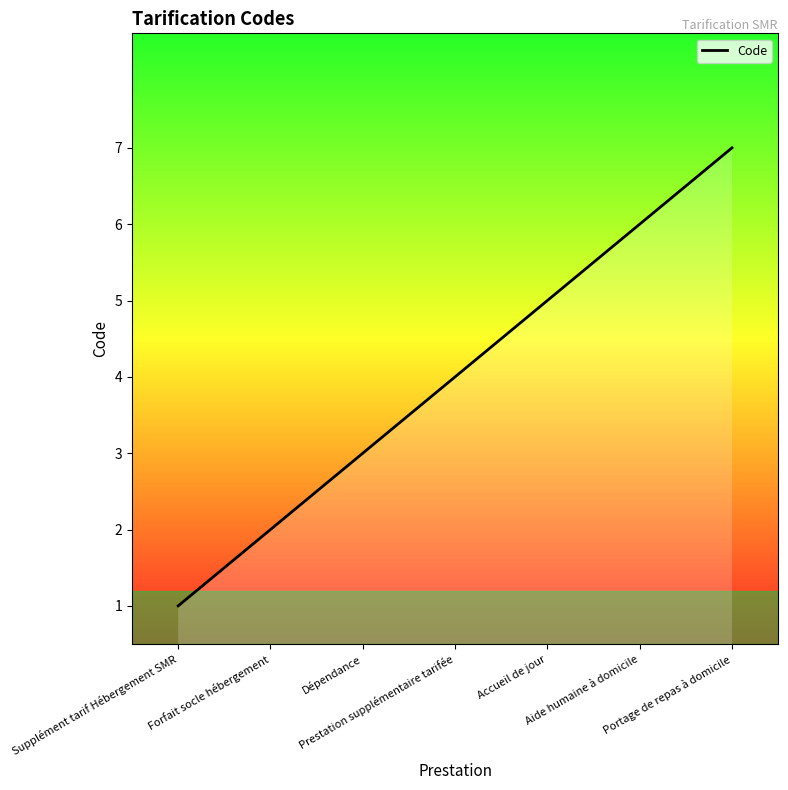

Which category has the highest value across all series?

Portage de repas à domicile